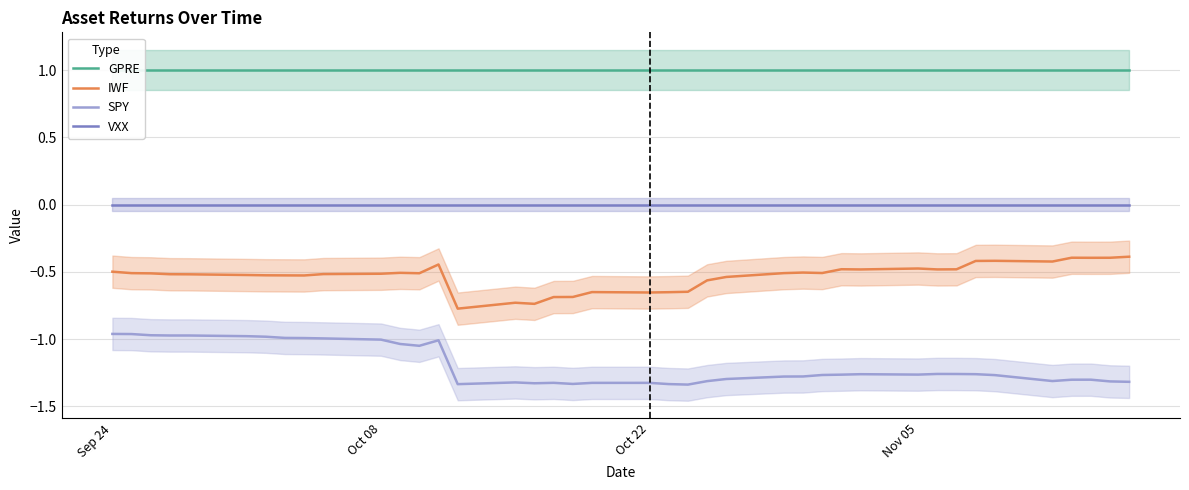

True or false: VXX and IWF intersect in this chart.

False